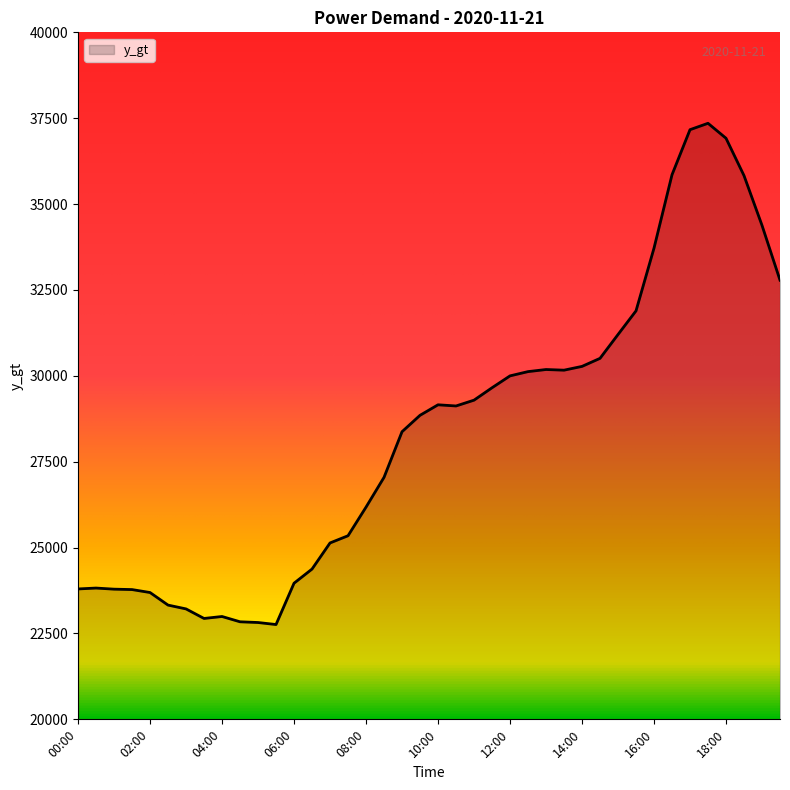

What is the maximum value shown in the chart?

37352